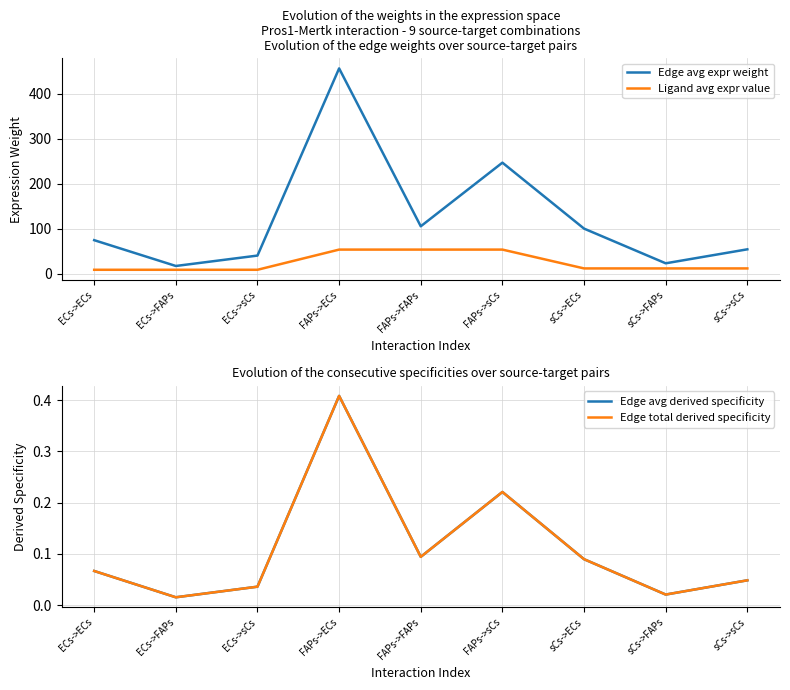

How many interior local peaks does the Edge avg expr weight series have?

2